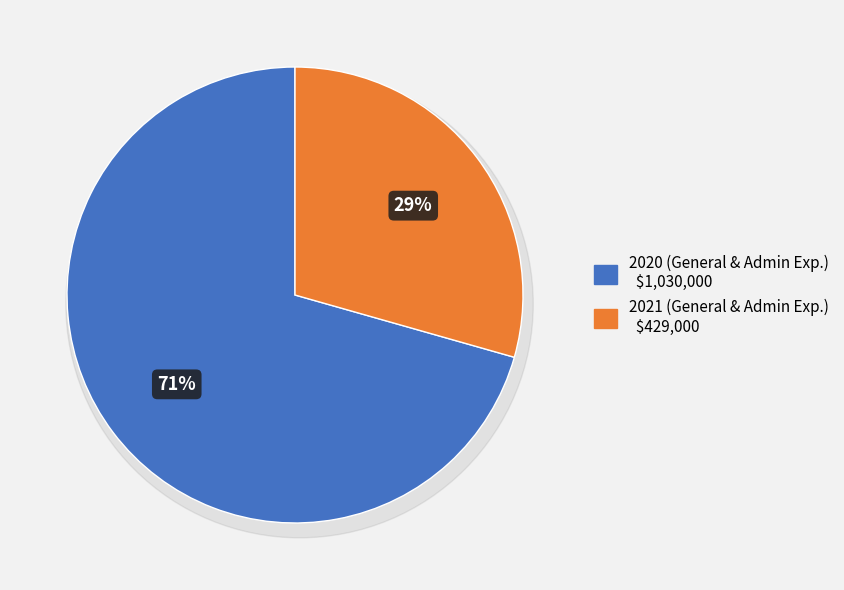

Is it true that 2021 is 39% of the pie?

False